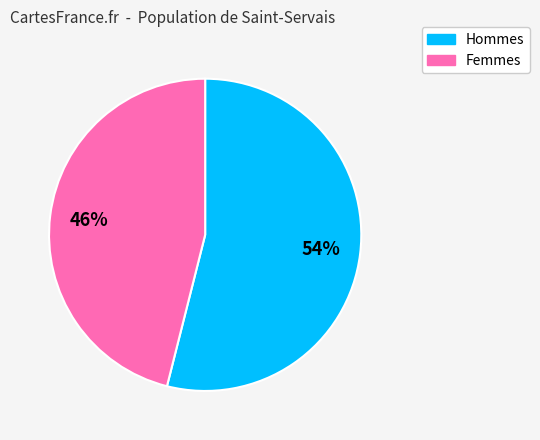

Is there a majority slice in this chart?

Yes